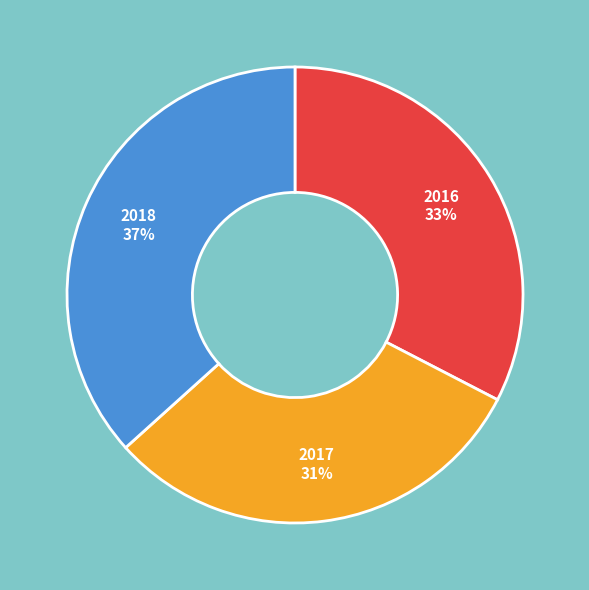

To the nearest percent, what is the difference between the largest and smallest slice percentages?

6%